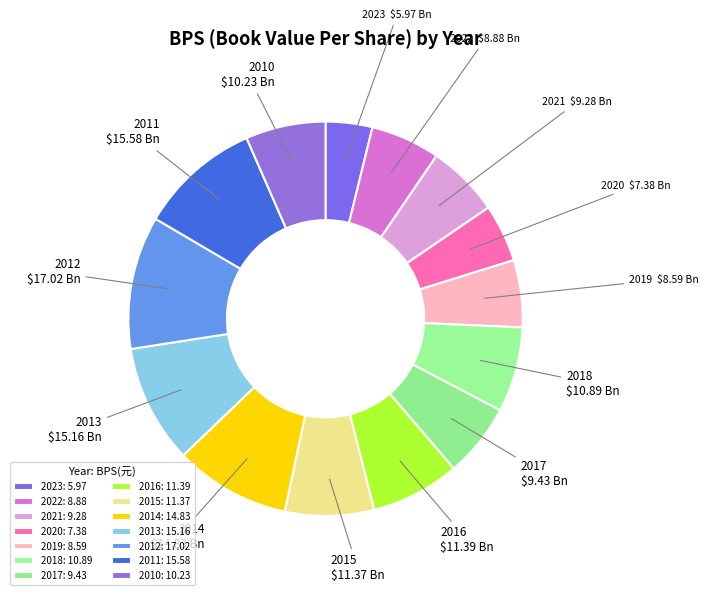

Rank the categories by value from highest to lowest.

2012, 2011, 2013, 2014, 2016, 2015, 2018, 2010, 2017, 2021, 2022, 2019, 2020, 2023